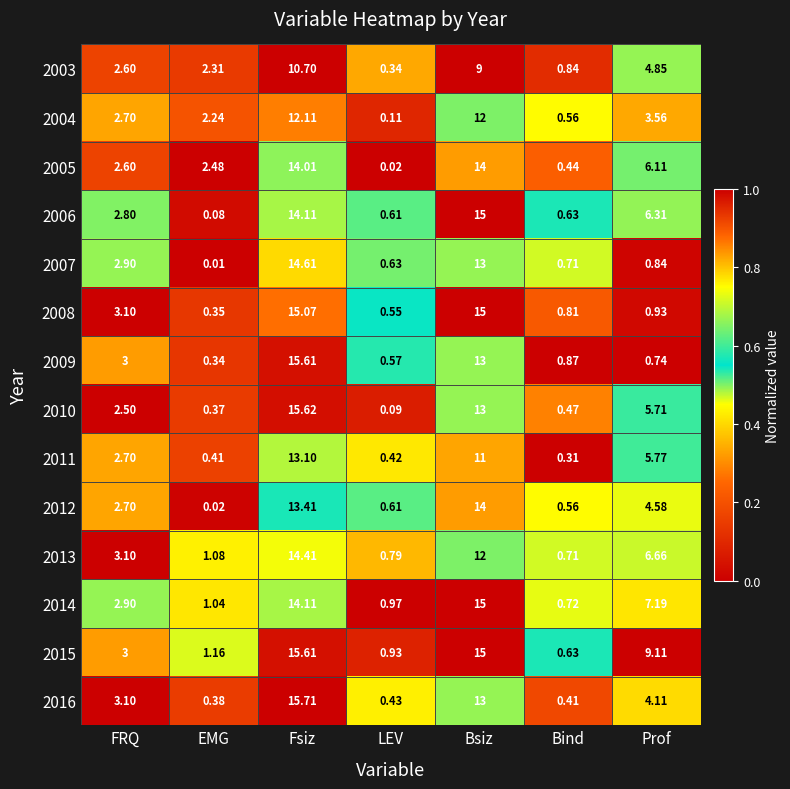

How many data points does each series have?

7